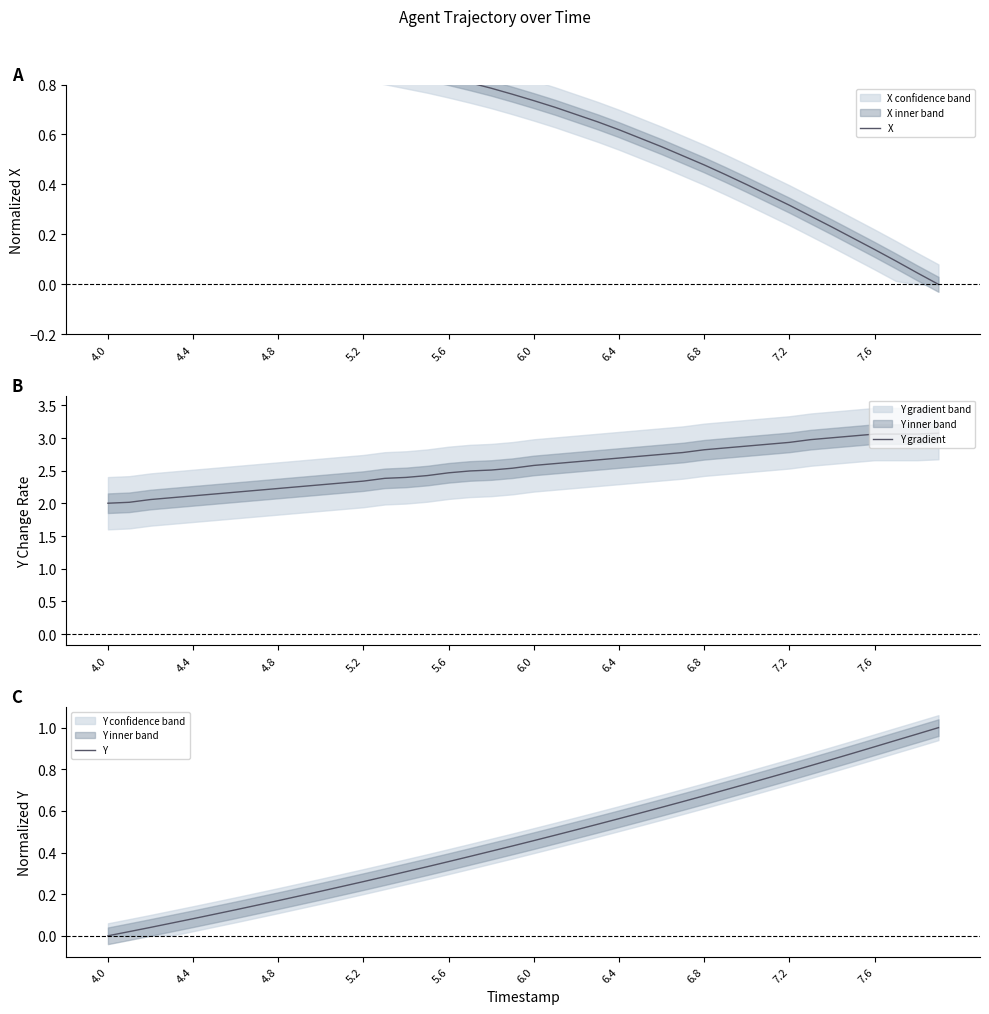

True or false: Y gradient has a value of 3.9 at 6.8.

False